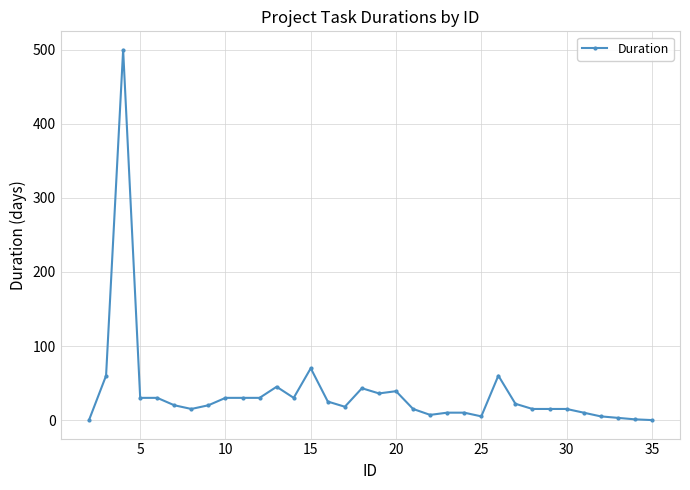

True or false: the data has more than 2 interior local peaks.

True